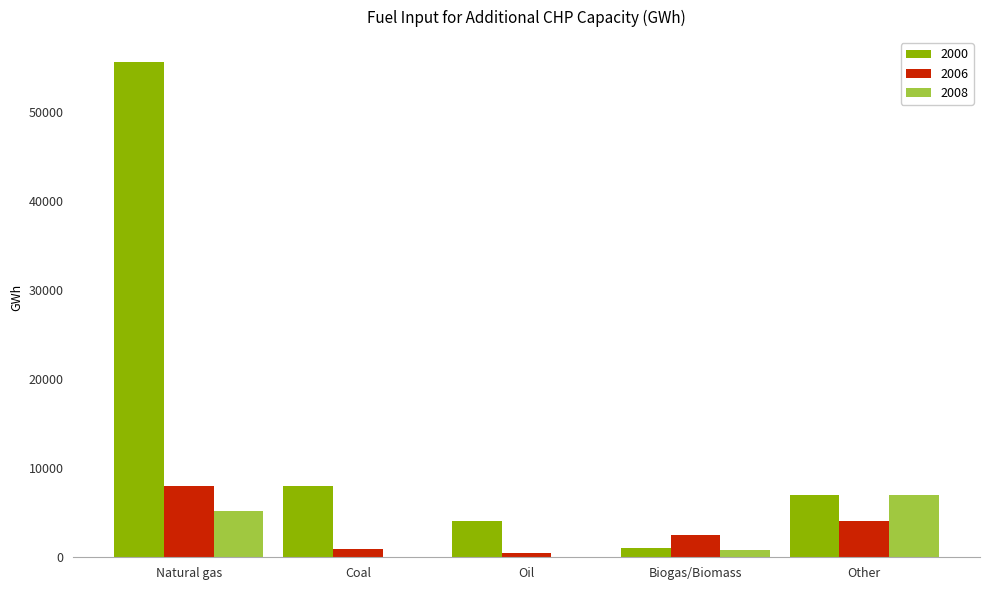

What are all the series names shown in the legend?

2000, 2006, 2008